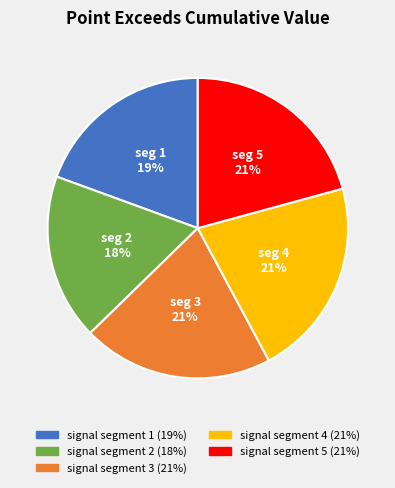

To the nearest percent, what percentage of the pie is signal segment 3?

21%